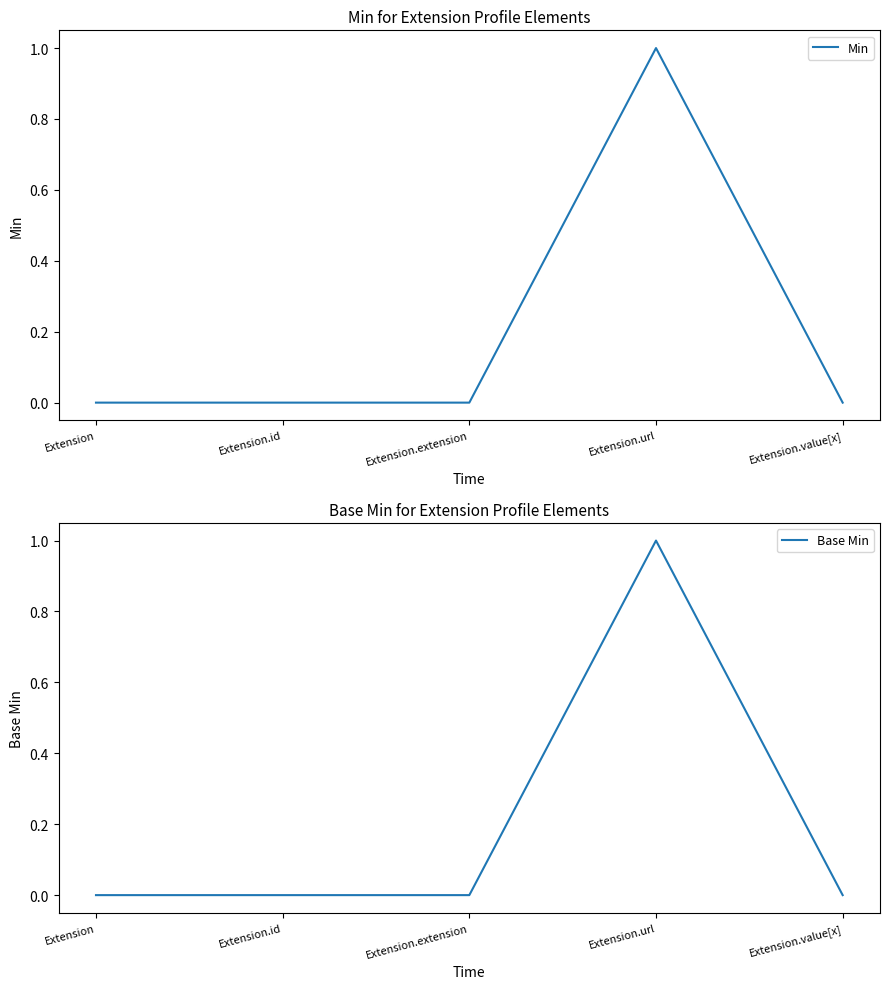

Count the Base Min values in the range 0 to 1.

5